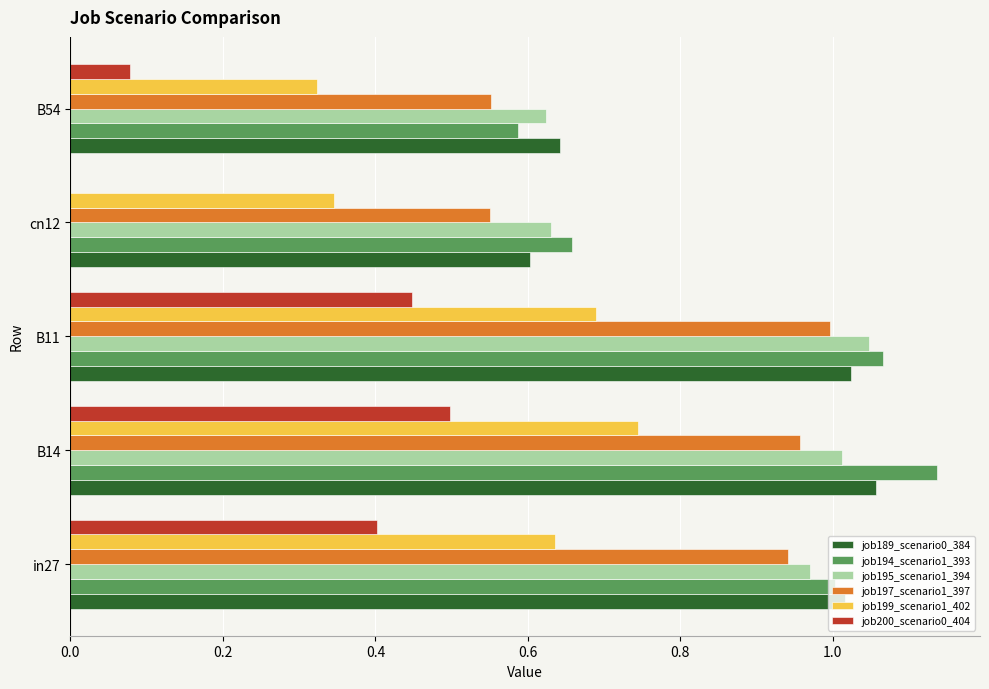

Which category has the highest value across all series?

B14